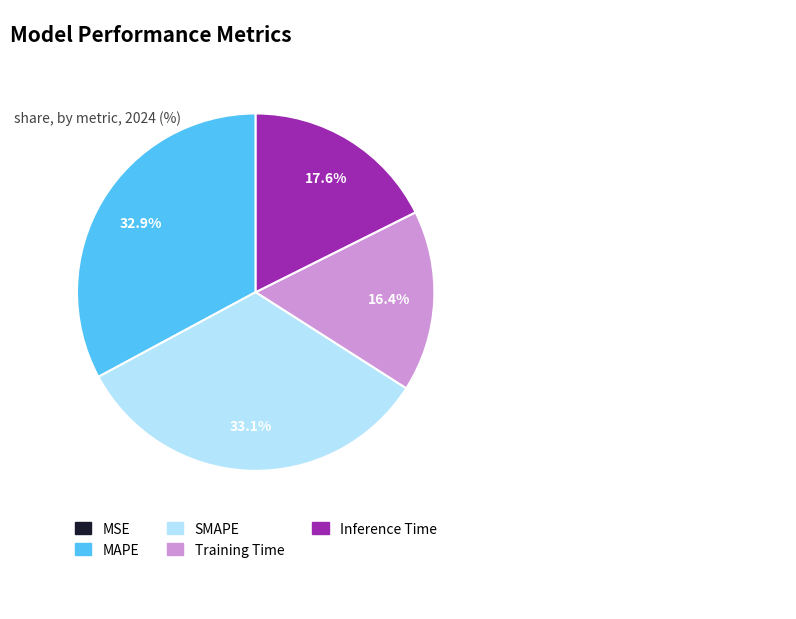

What is the total percentage of Inference Time and SMAPE?

50.7%